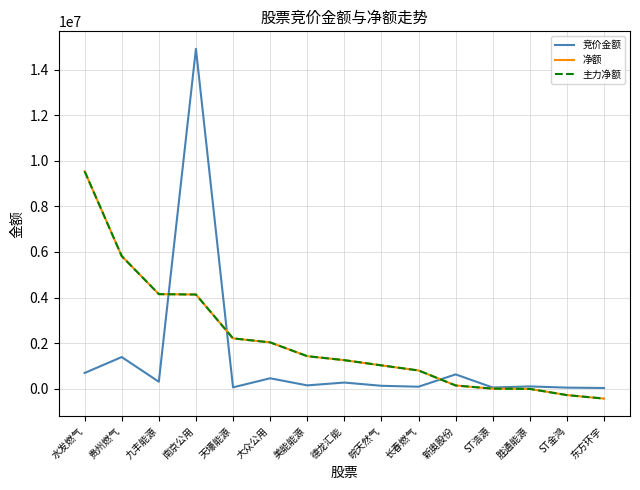

True or false: 净额 and 主力净额 intersect in this chart.

False